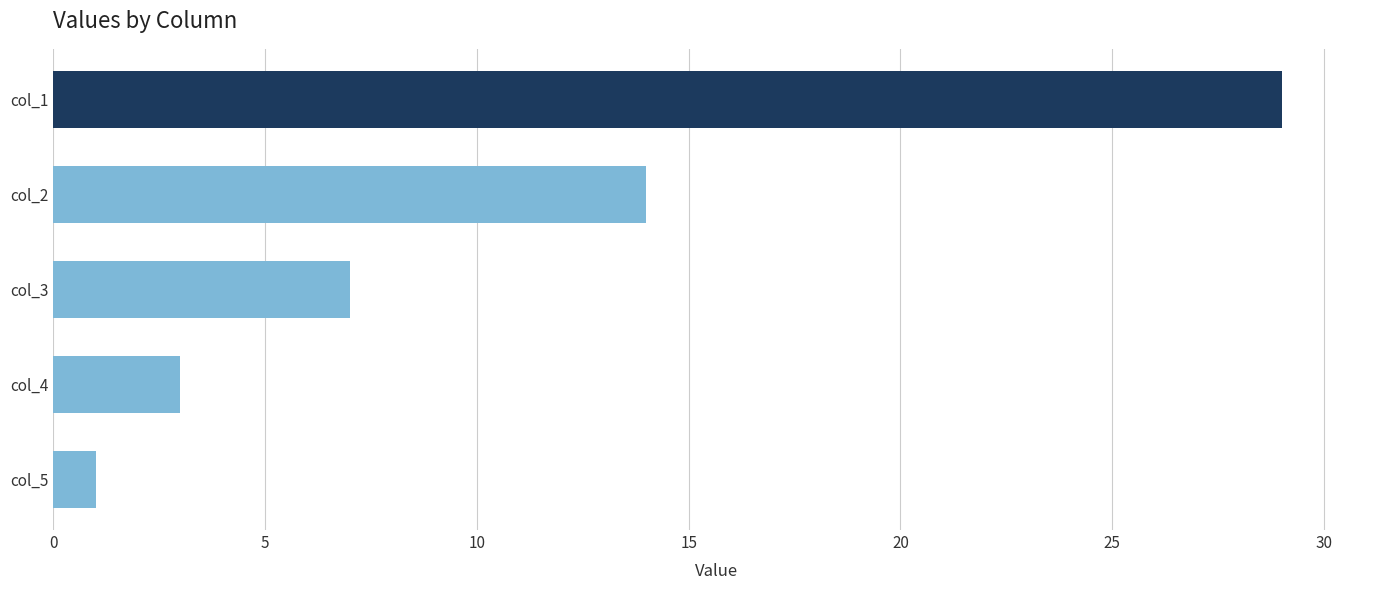

Reading top to bottom, extract all data points from this chart.

col_1=29	col_2=14	col_3=7	col_4=3	col_5=1